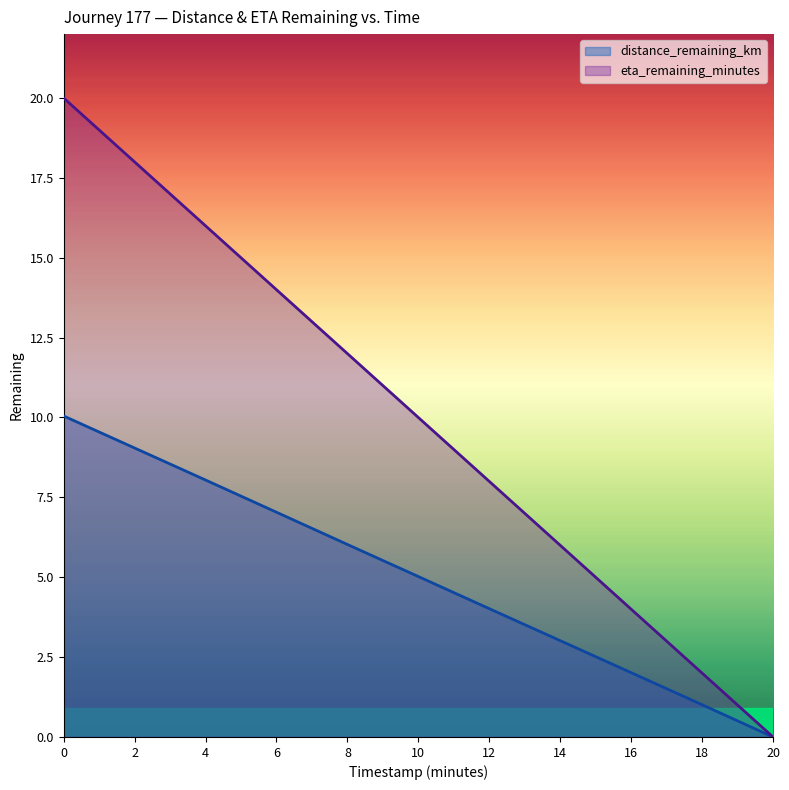

Which series has the largest range (max minus min)?

eta_remaining_minutes